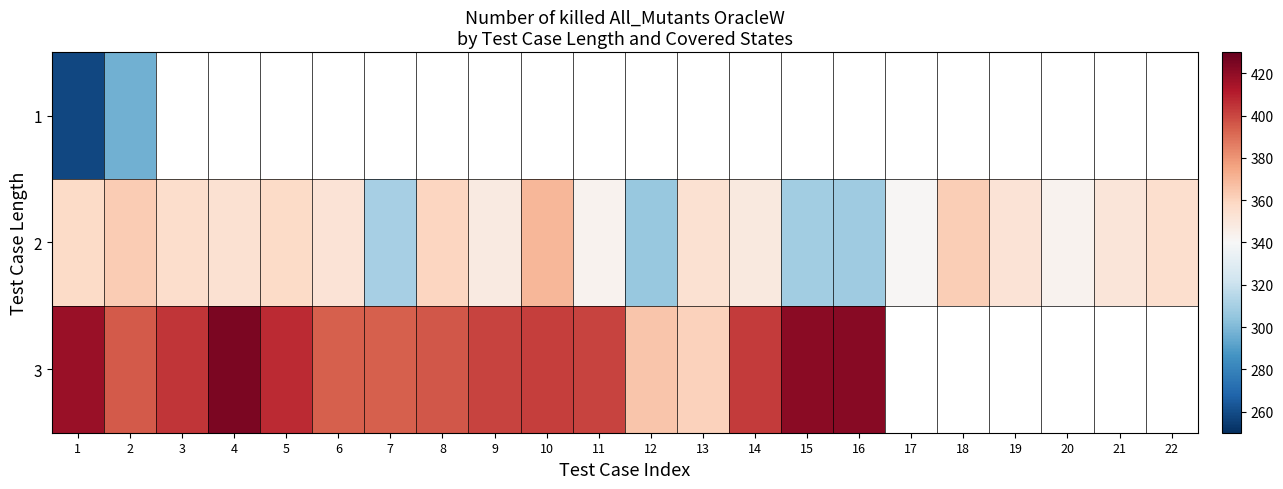

Which category has the highest value in the 3 series?

4